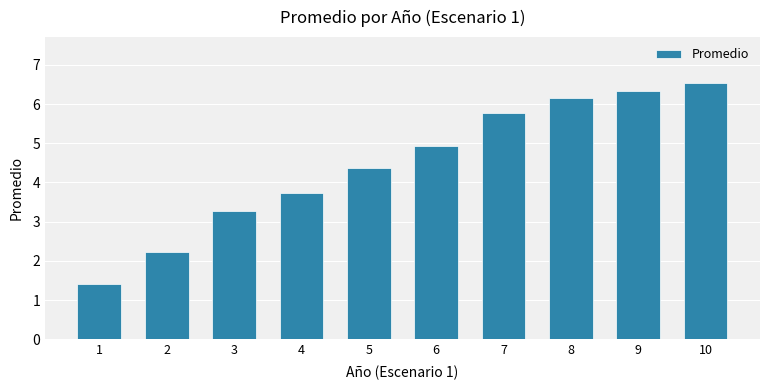

Reading right to left, extract all data points from this chart.

10=6.5	9=6.3	8=6.2	7=5.8	6=4.9	5=4.4	4=3.7	3=3.3	2=2.2	1=1.4